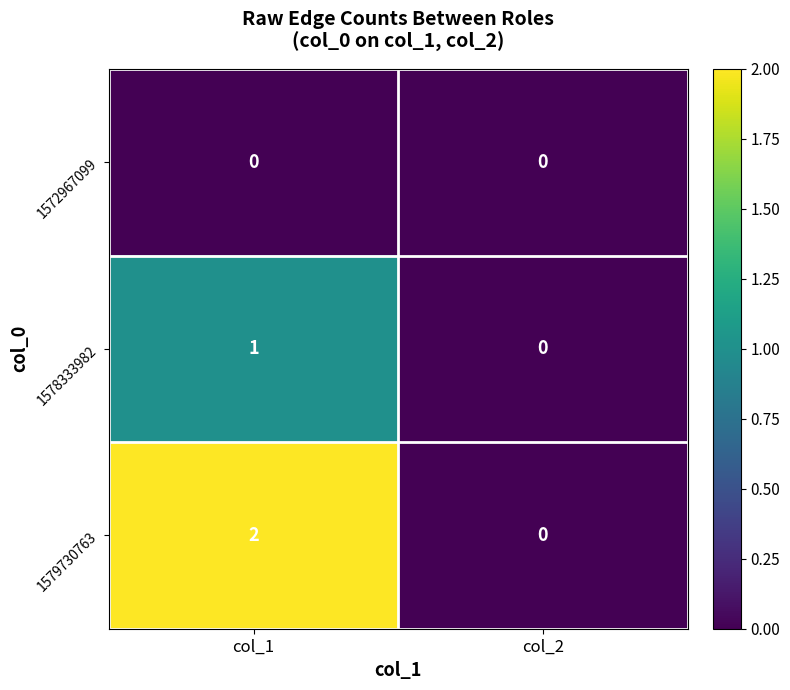

Rank the series at col_1 from lowest to highest value.

1572967099, 1578333982, 1579730763